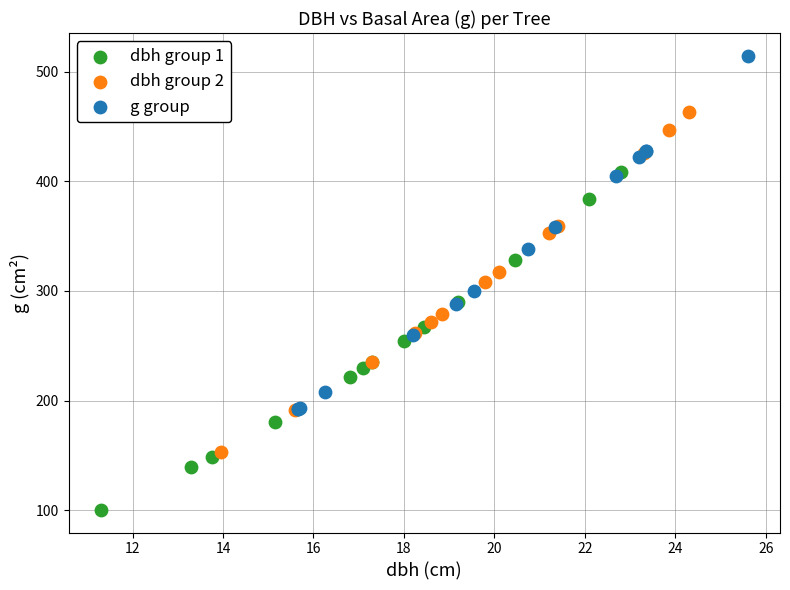

Which series contains the highest Y value?

g group